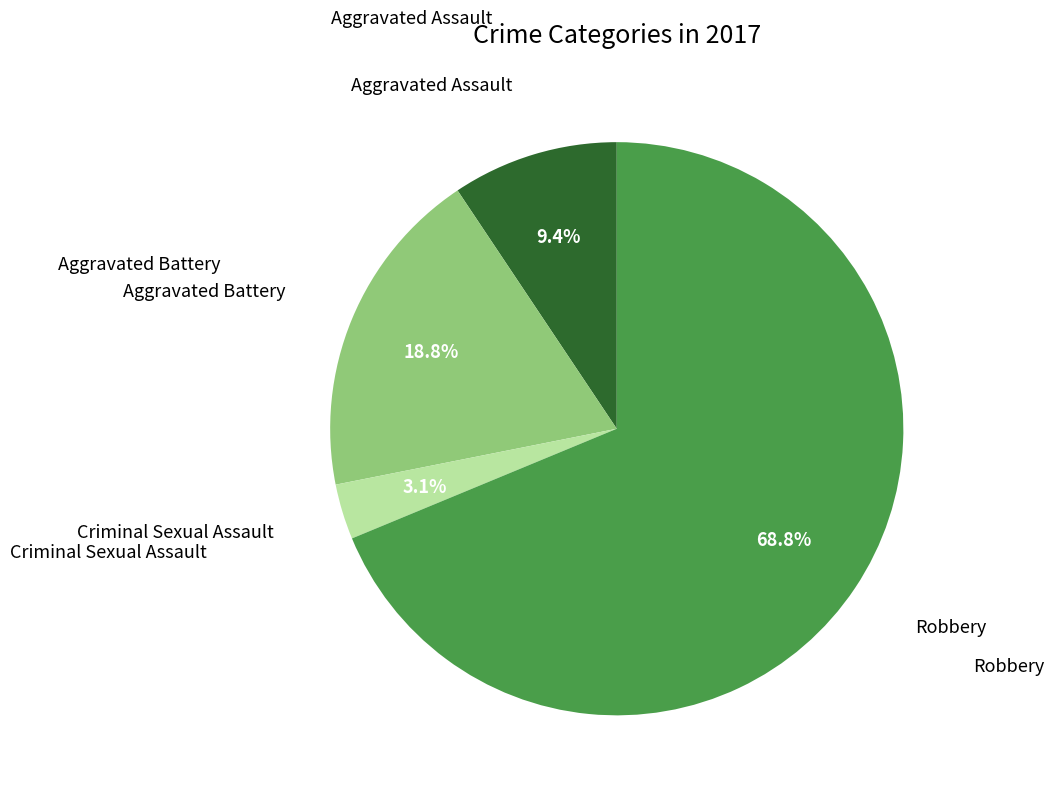

Is there a majority slice in this chart?

Yes